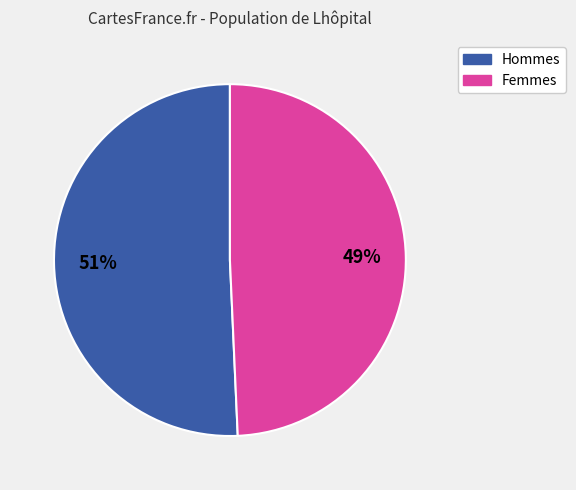

To the nearest percent, what is the average slice percentage?

50%